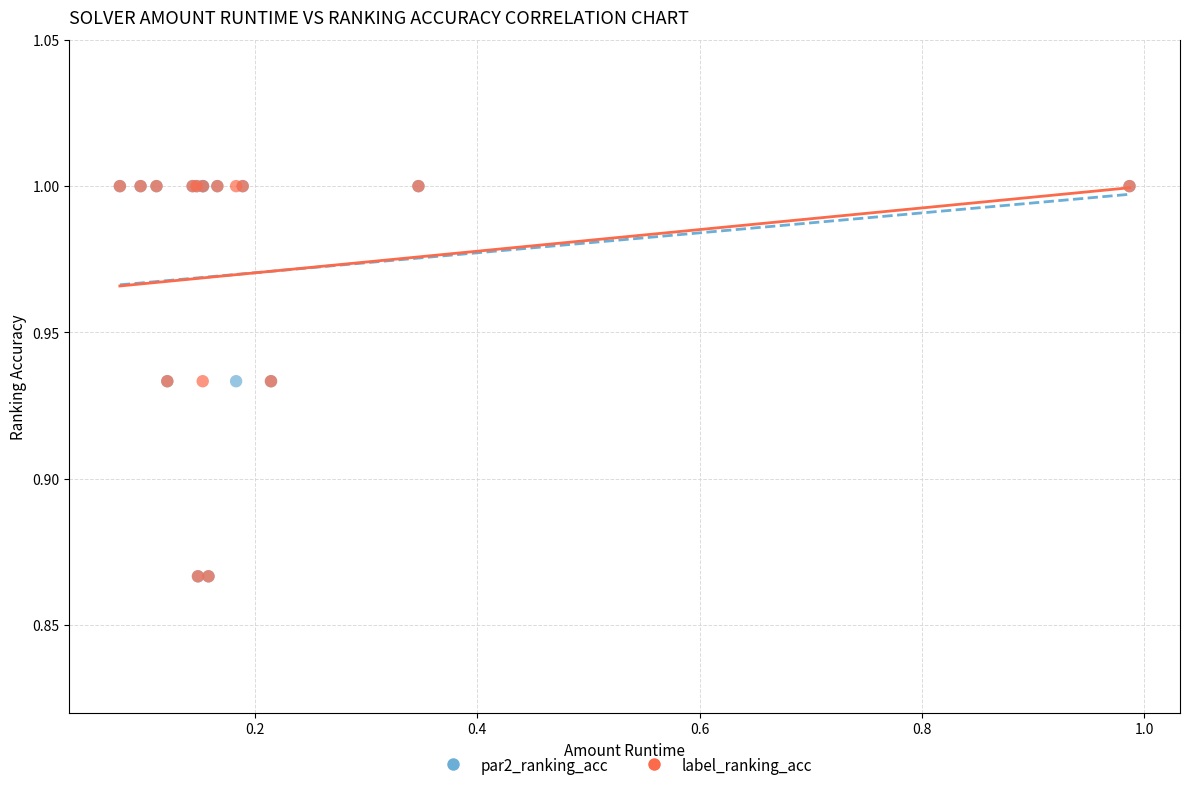

What are all the series names shown in the legend?

par2_ranking_acc, label_ranking_acc